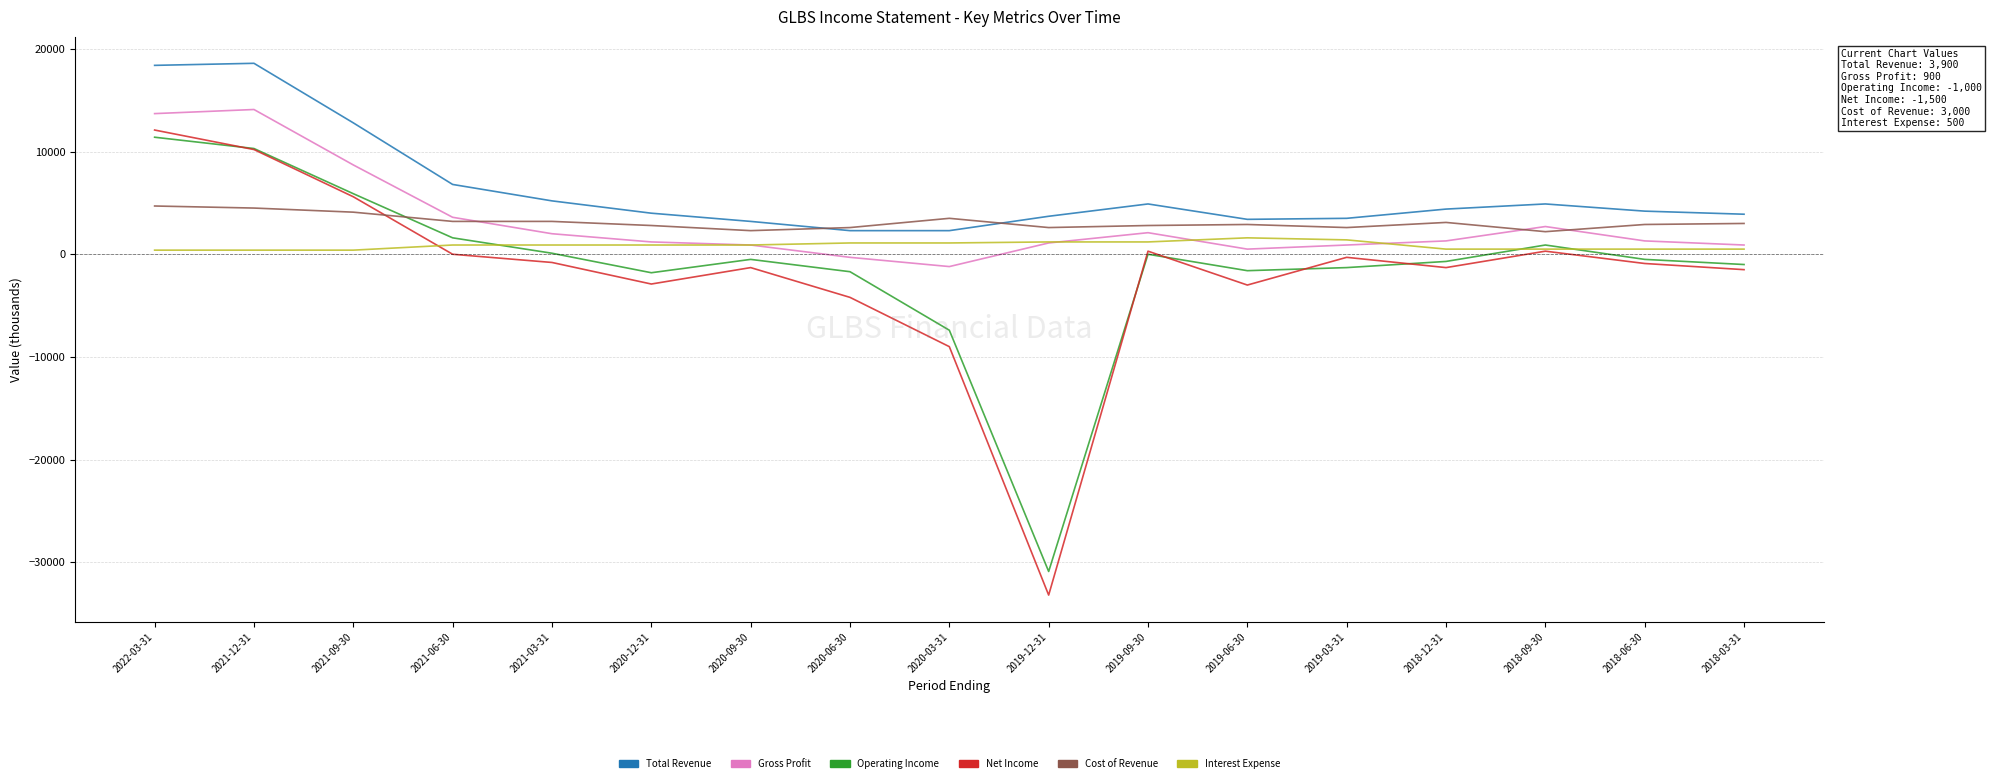

At which label is Operating Income closest to -9750?

2020-03-31